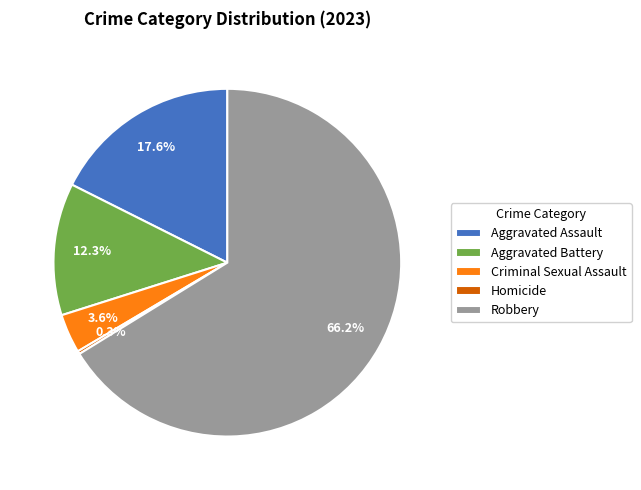

To the nearest percent, what is the average slice percentage?

20%